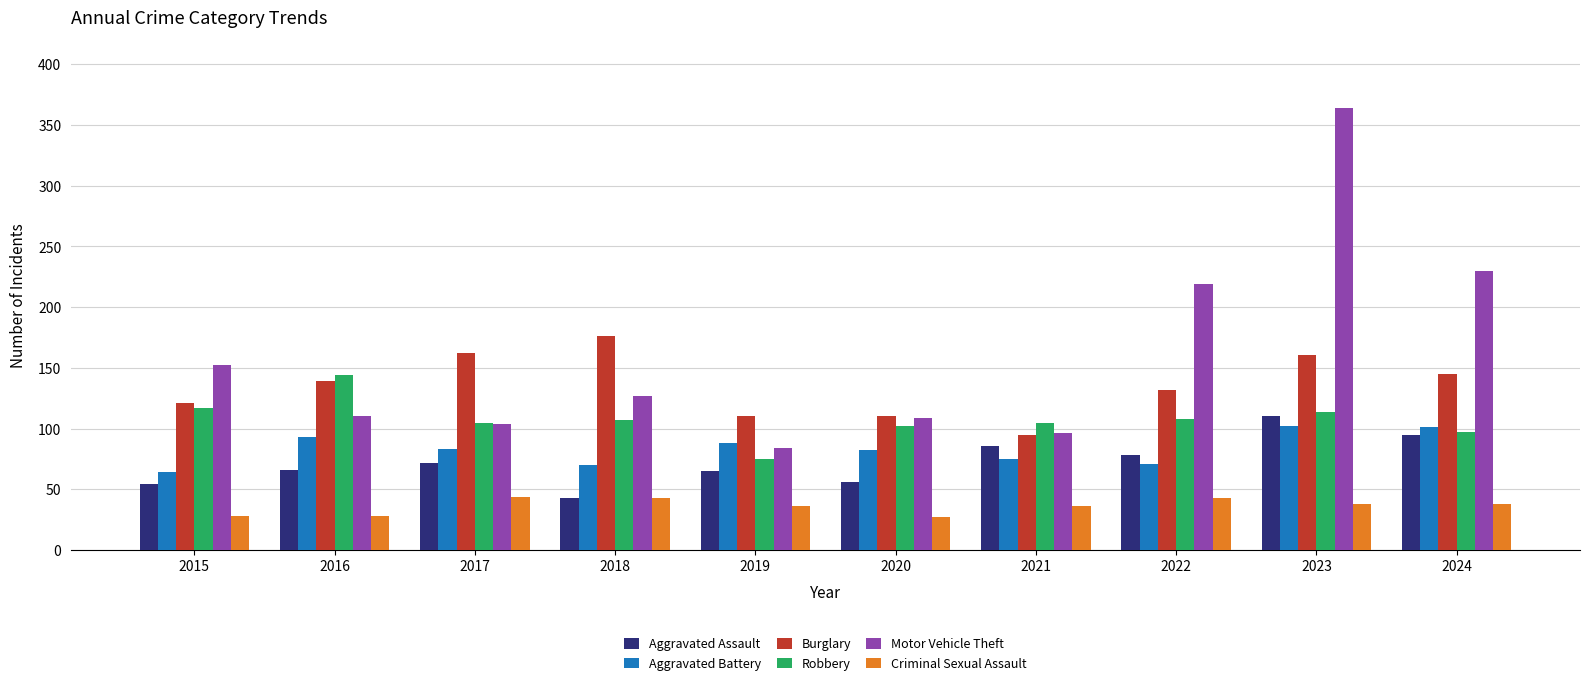

Read the Criminal Sexual Assault value at 2016.

28